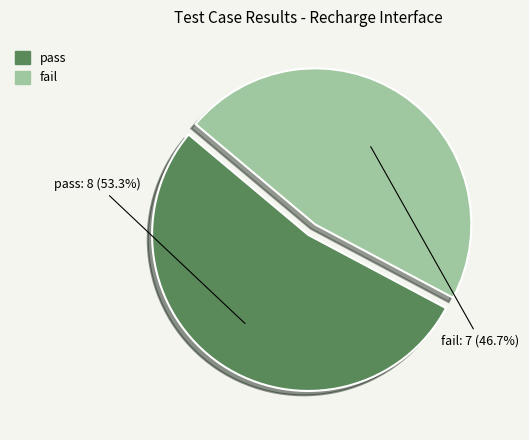

Count the number of slices in the pie.

2